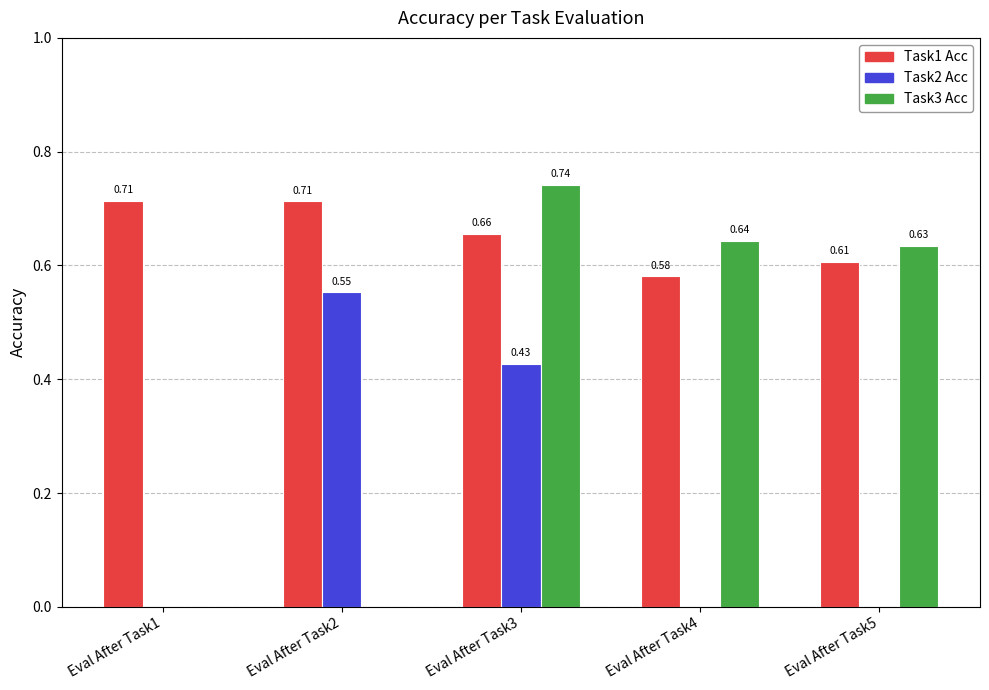

At which category is the sum across all series the highest?

Eval After Task3